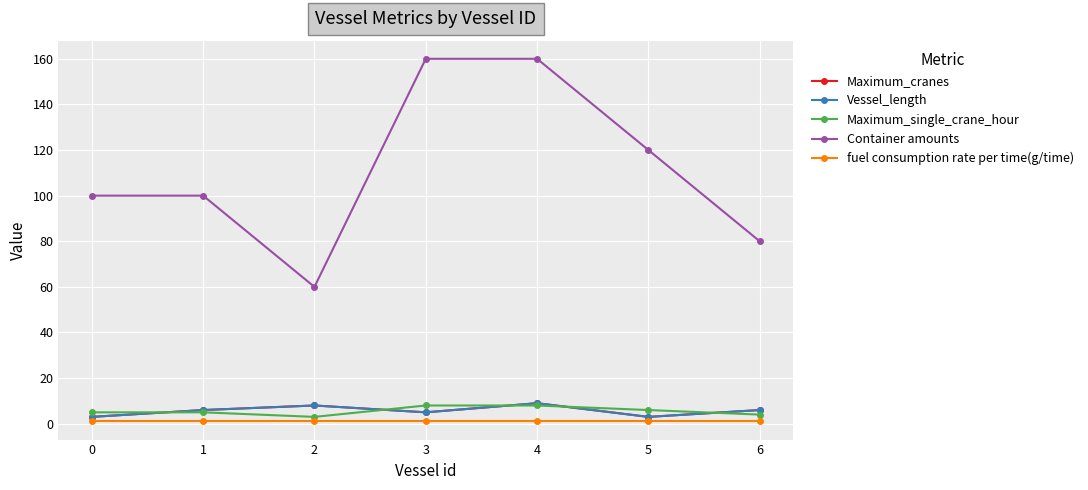

Where is the first local minimum for Vessel_length?

3